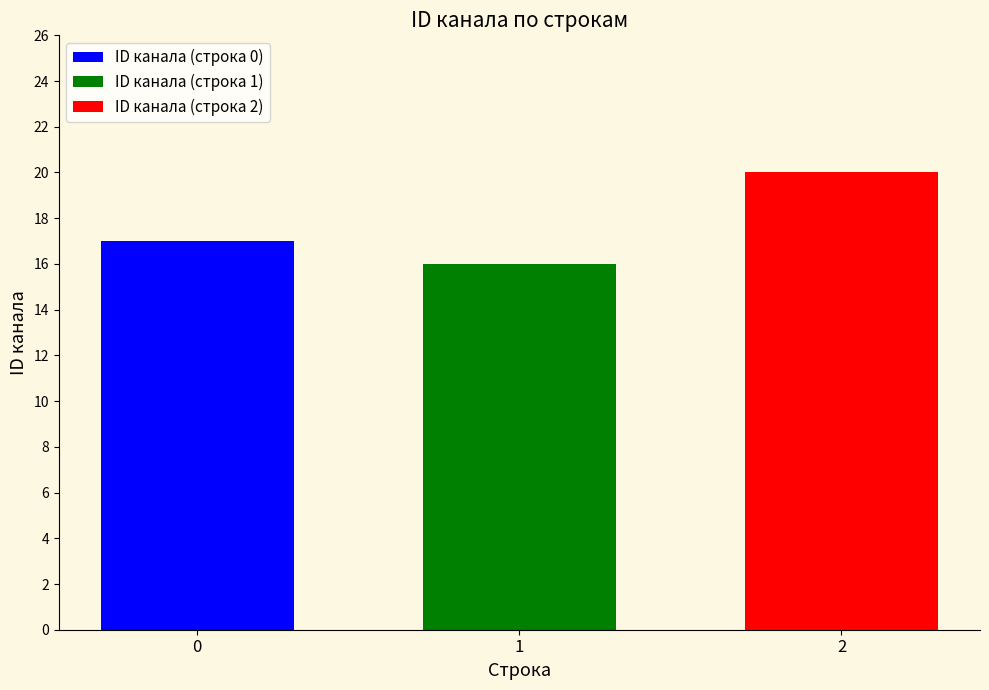

Are the bars horizontal?

No